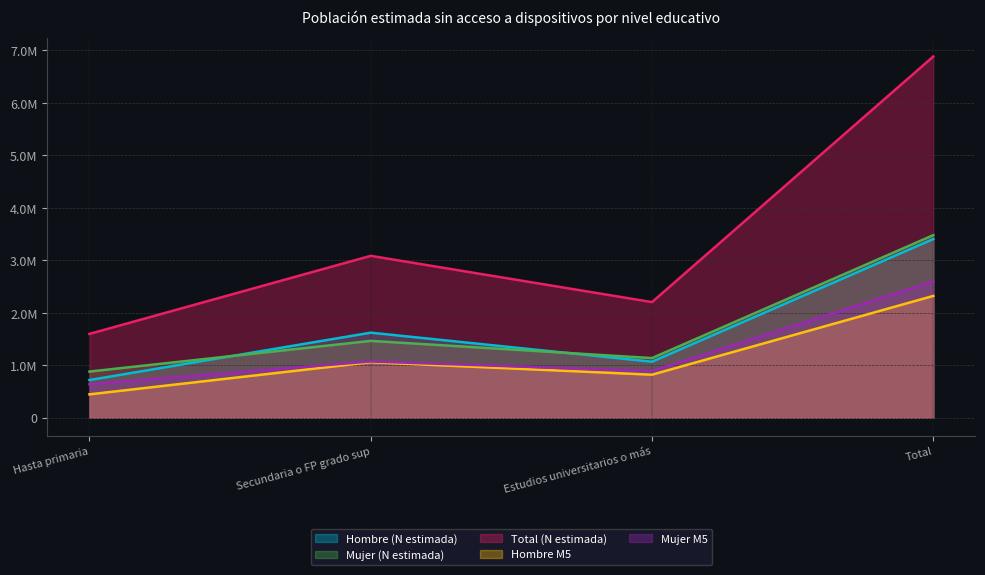

What is the label of the 1st point from the right?

Total